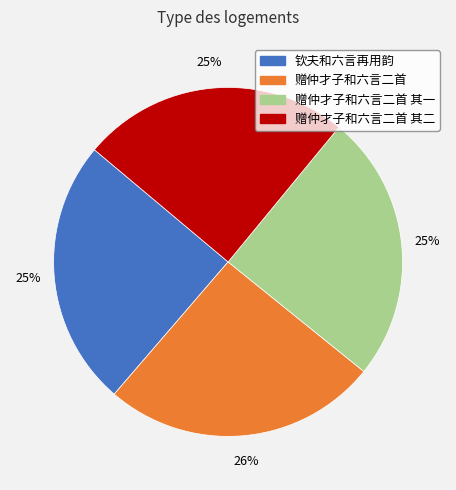

To the nearest percent, what is the difference between the largest and smallest slice percentages?

1%